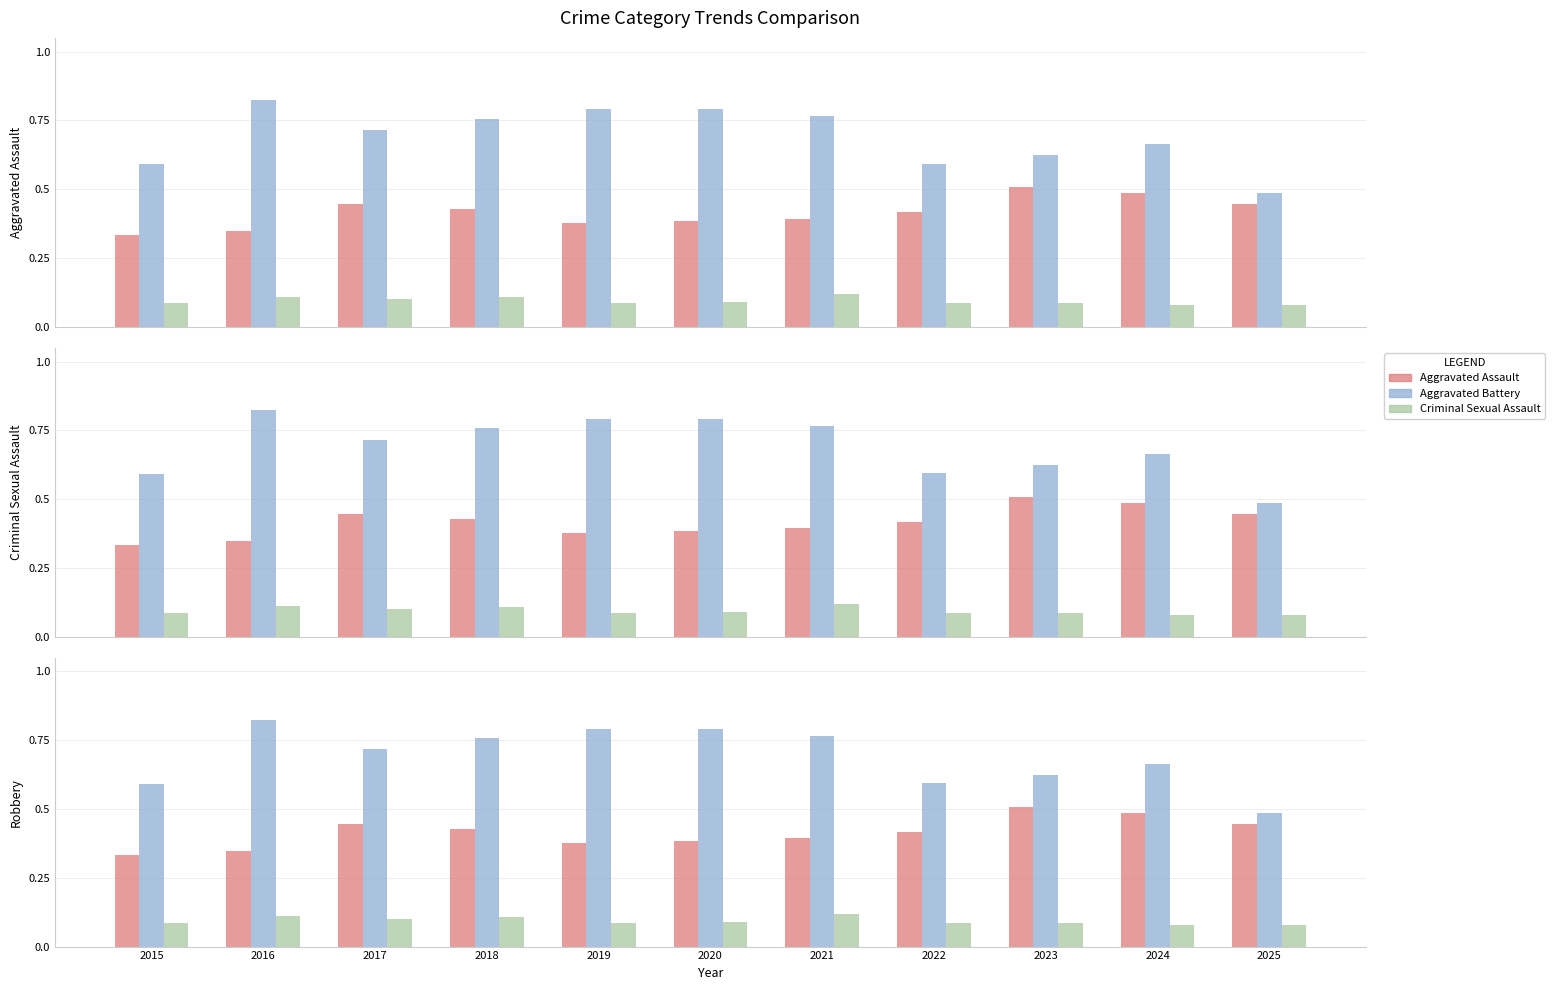

Reading left to right, what are all the values shown in this chart?

Aggravated Assault: 0.3	0.3	0.4	0.4	0.4	0.4	0.4	0.4	0.5	0.5	0.4
Aggravated Battery: 0.6	0.8	0.7	0.8	0.8	0.8	0.8	0.6	0.6	0.7	0.5
Criminal Sexual Assault: 0.1	0.1	0.1	0.1	0.1	0.1	0.1	0.1	0.1	0.1	0.1